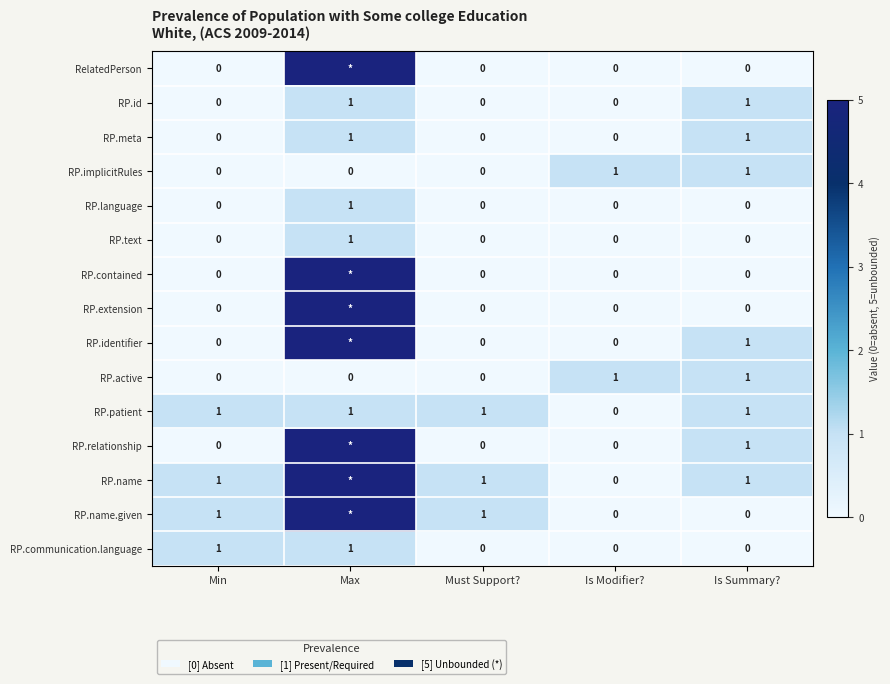

Where is RP.patient nearest to the value 0?

Is Modifier?